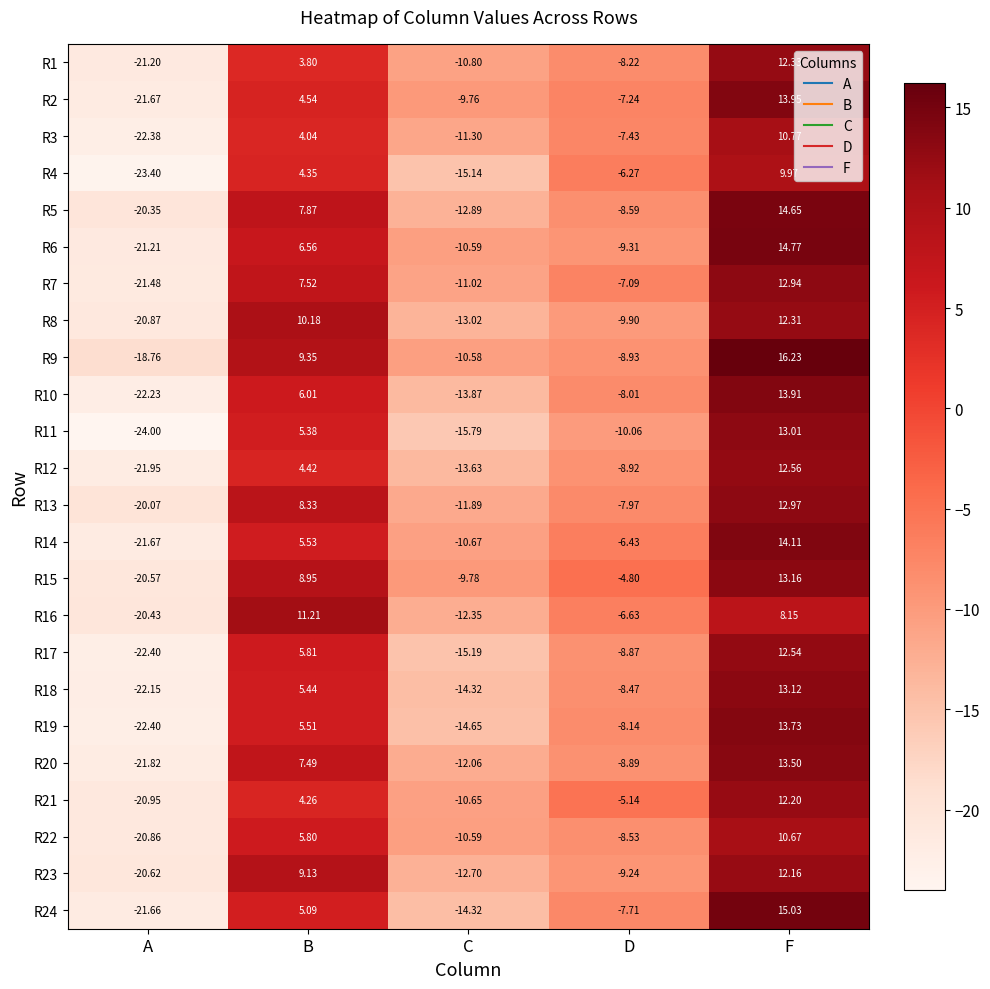

Is the value of R16 at B greater than the value of R21 at D?

Yes